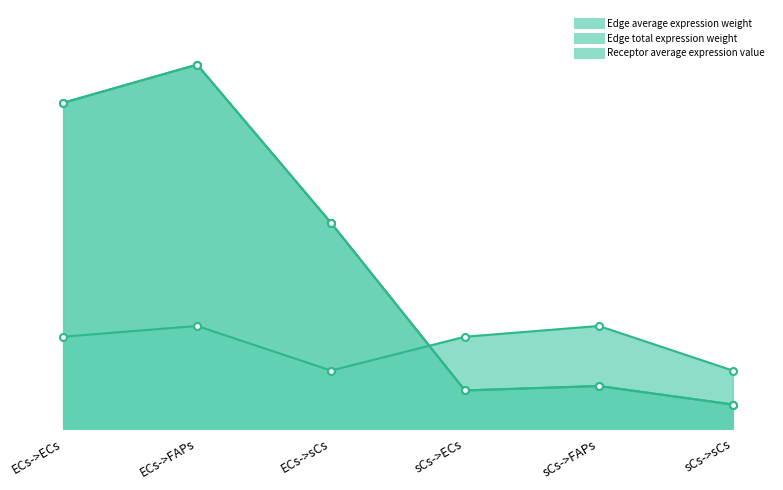

What is the sum of the Receptor average expression value values at sCs->FAPs and sCs->sCs?

73.4